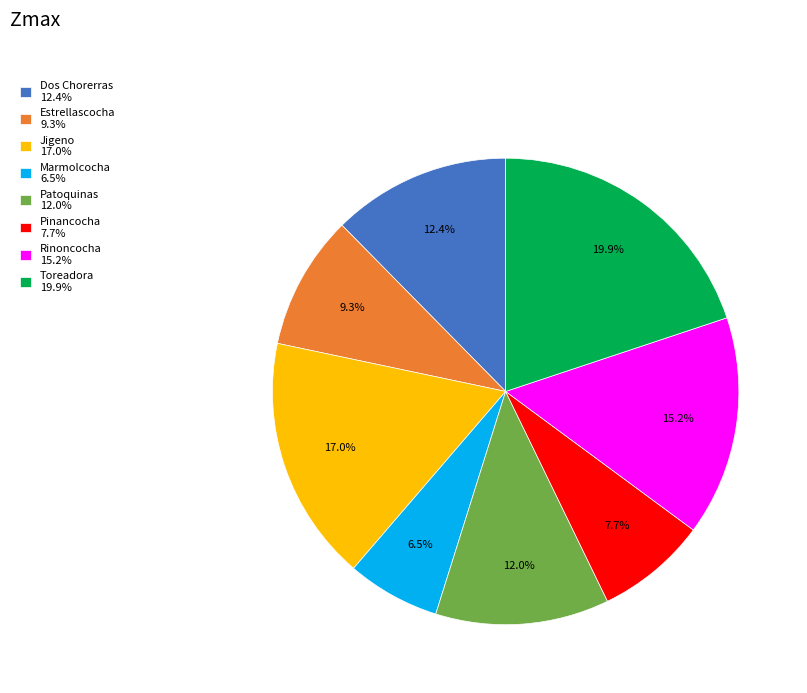

What is the largest slice in the pie chart?

Toreadora